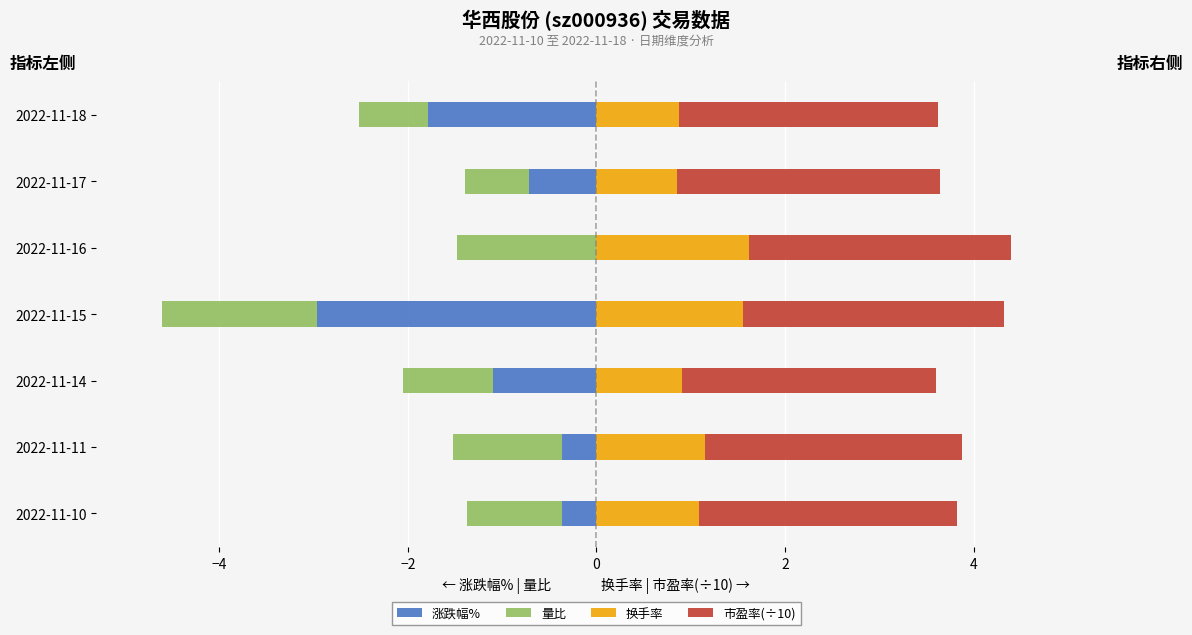

Are the bars horizontal?

Yes